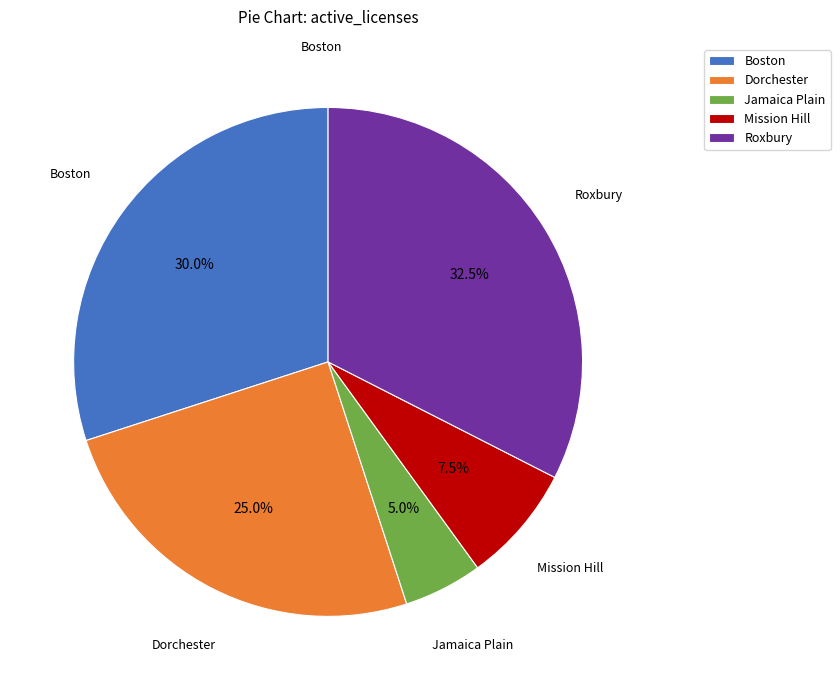

Does Roxbury account for over 50% of the chart?

No